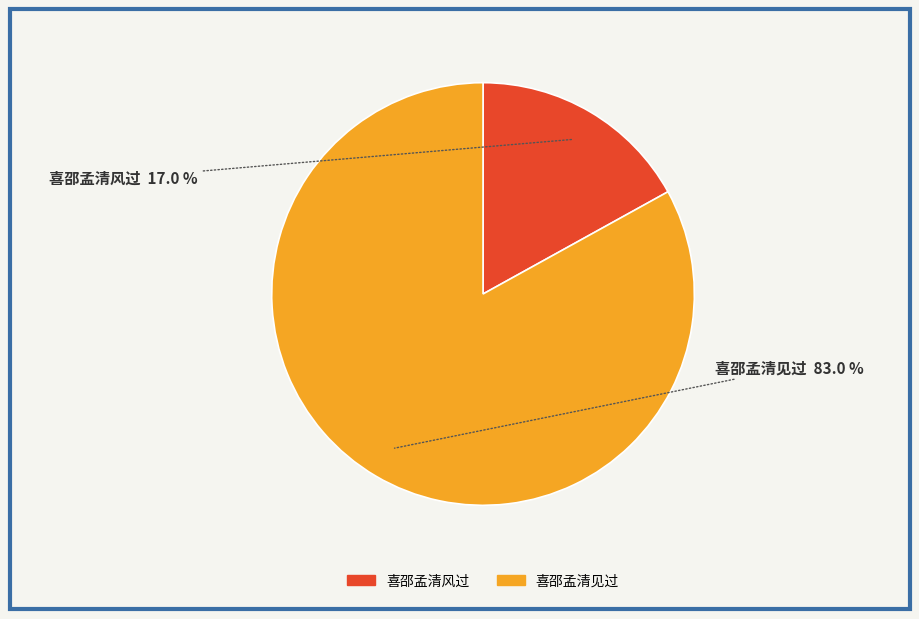

Which slice is the smallest?

喜邵孟清风过